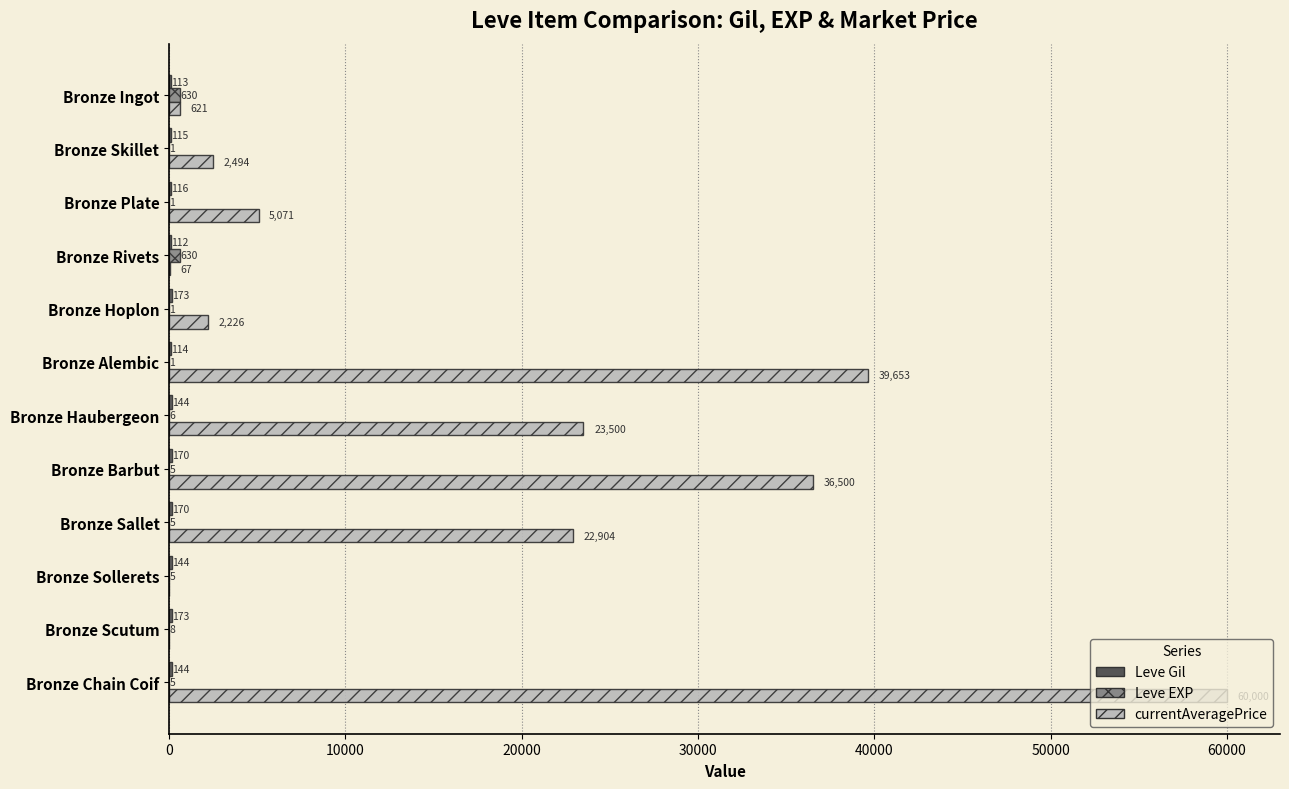

What is the average value of the currentAveragePrice series?

16086